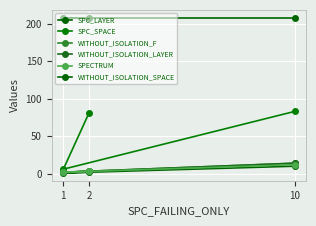

At which label is WITHOUT_ISOLATION_F closest to 8?

2